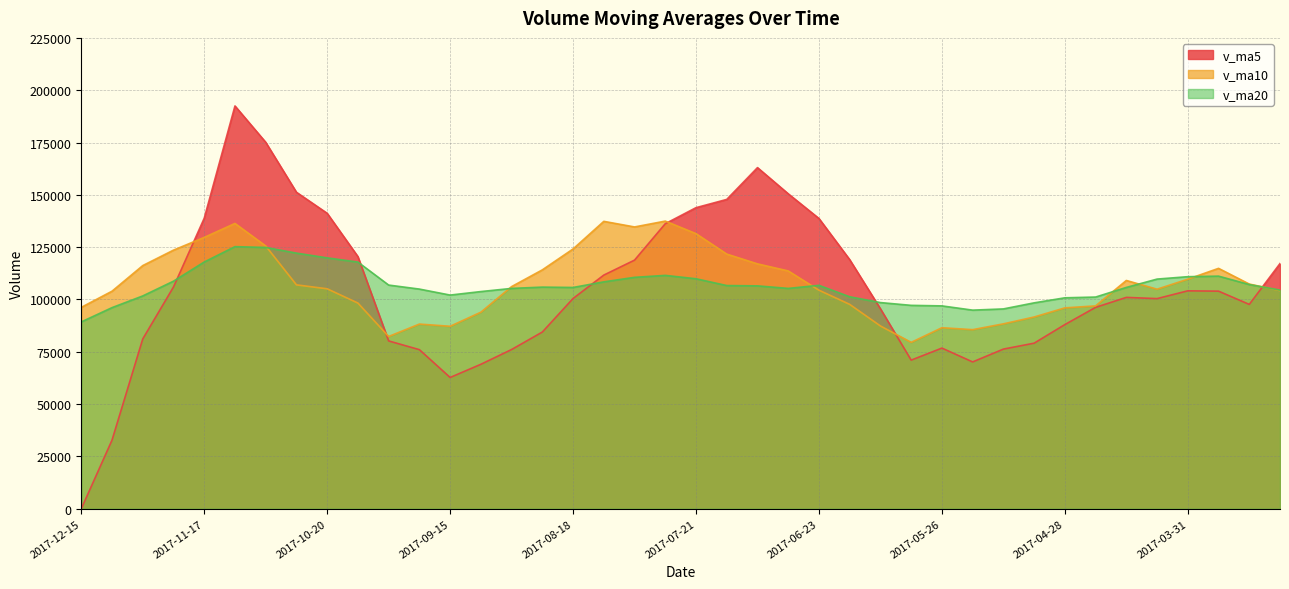

Which series has the widest spread of values?

v_ma5